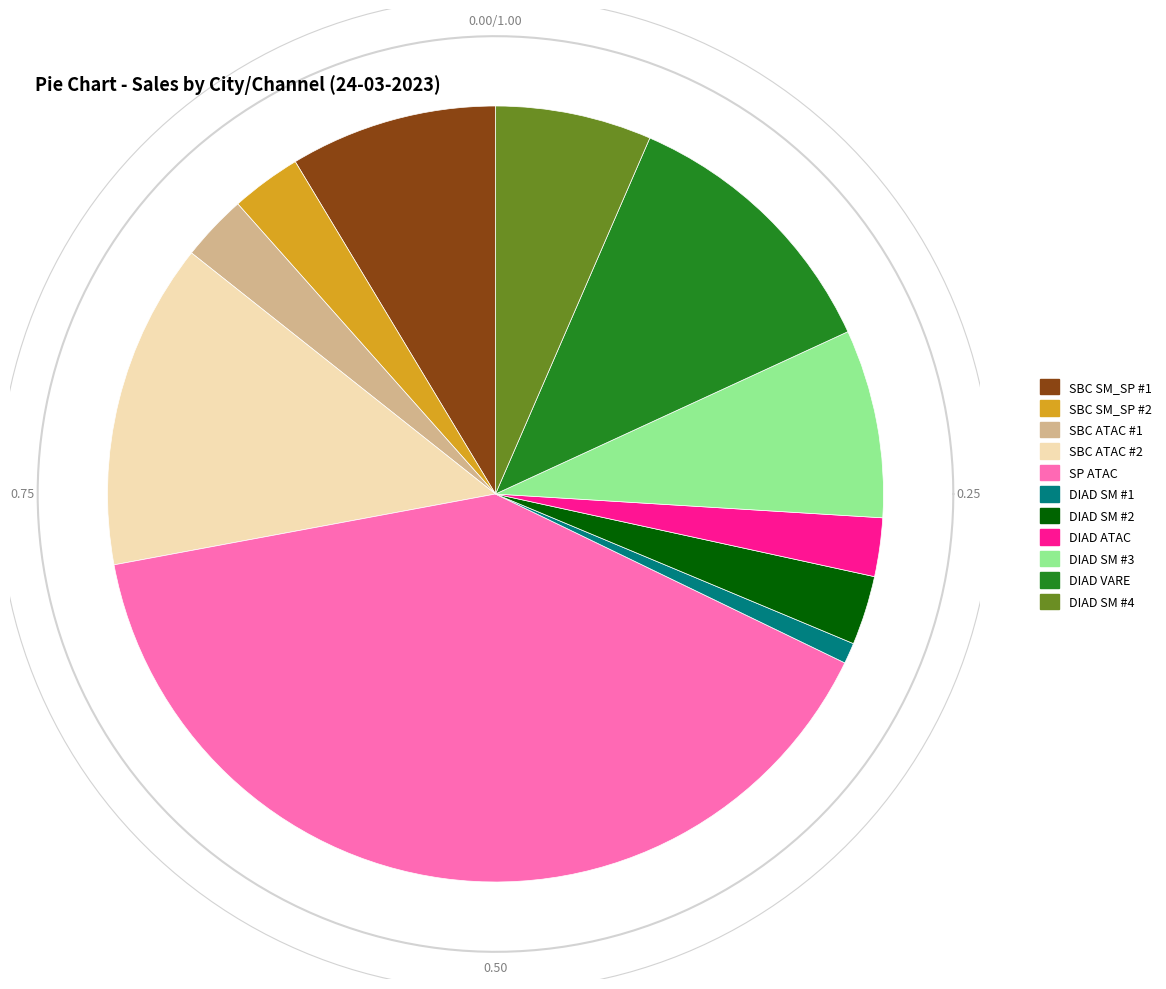

Which has a higher value, DIADEMA (VARE_GSP) or SAO BERNARDO DO CAMPO (ATAC_GSP) 2?

SAO BERNARDO DO CAMPO (ATAC_GSP) 2